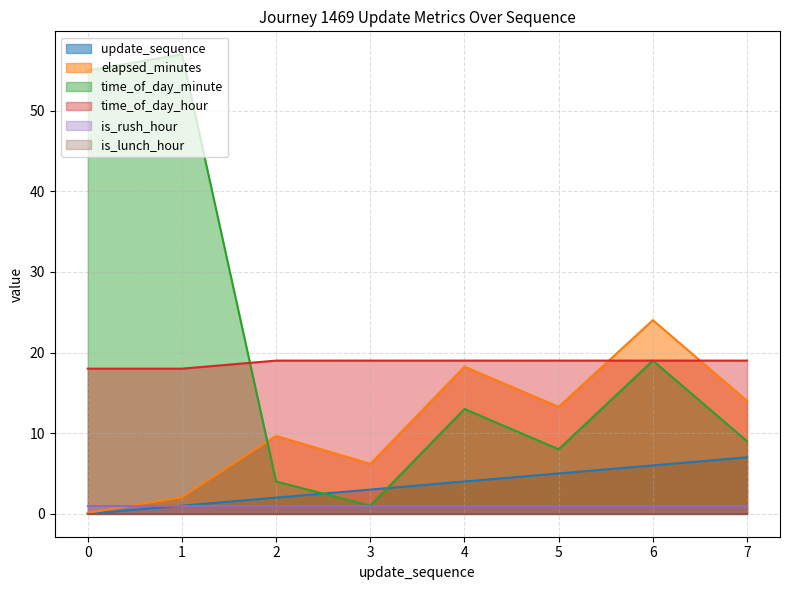

What is the total value across all series at 0?

74.1